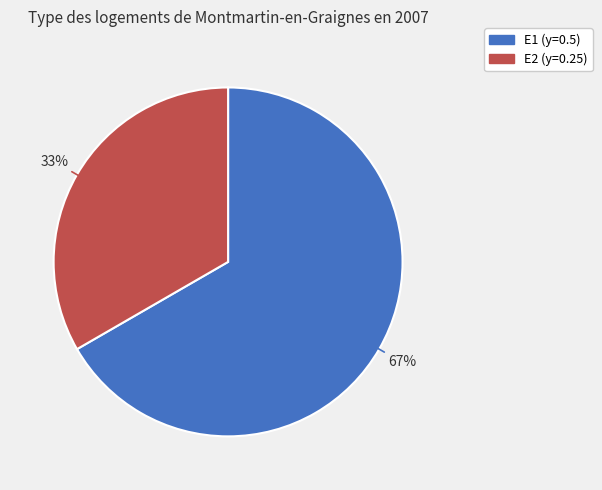

Rank the categories by value from highest to lowest.

E1, E2